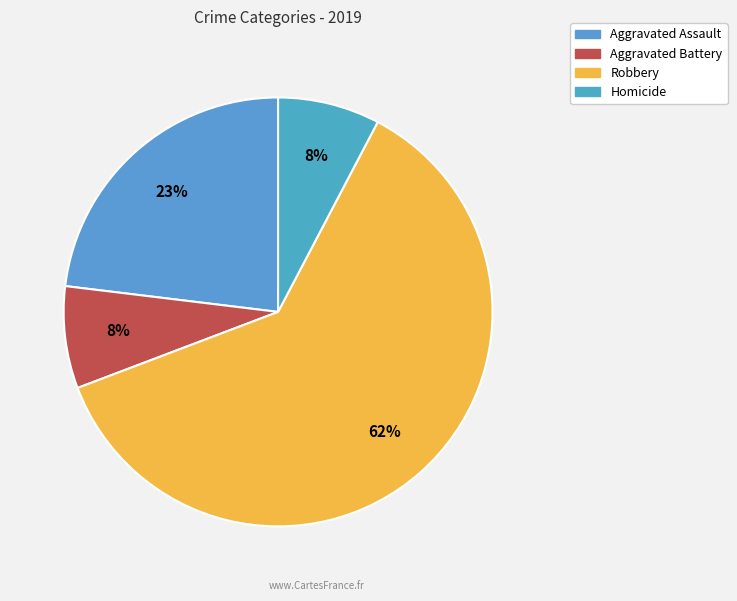

The Homicide slice represents 8% of the pie. True or false?

True